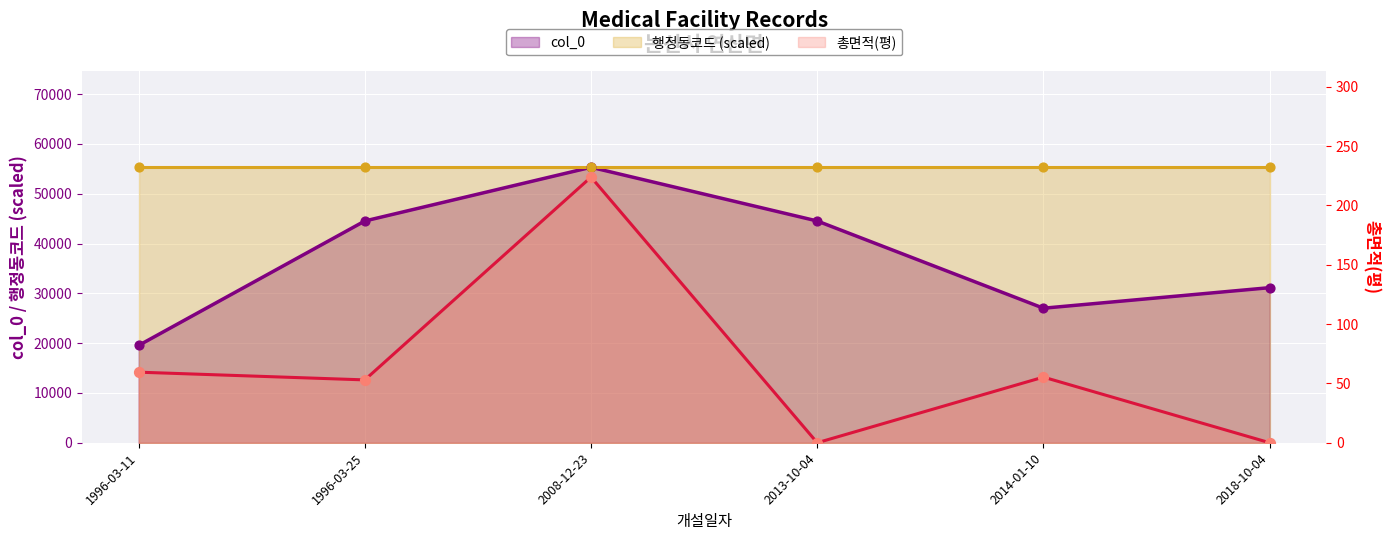

At how many categories does at least one series exceed 35480?

3